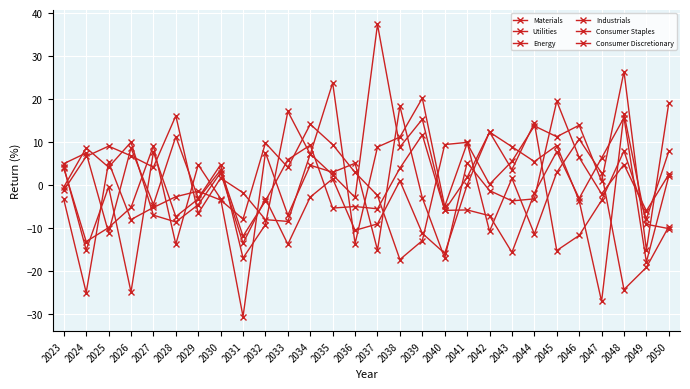

Where does the Utilities series first go above -3?

2023